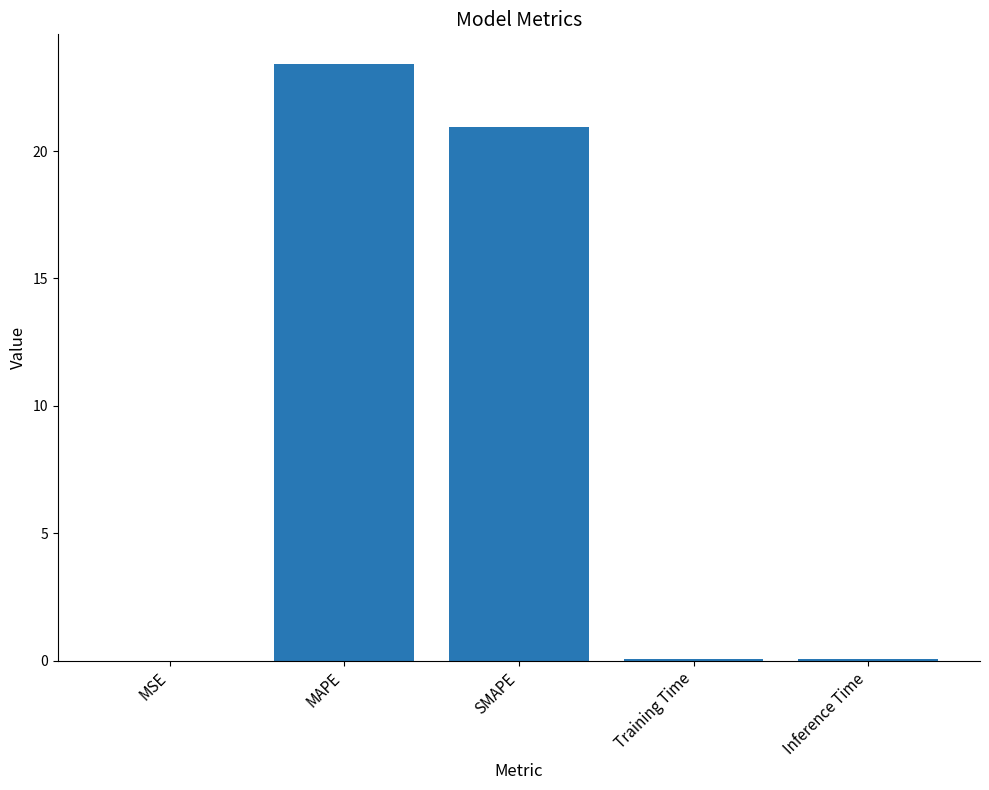

How many series are shown in this chart?

1